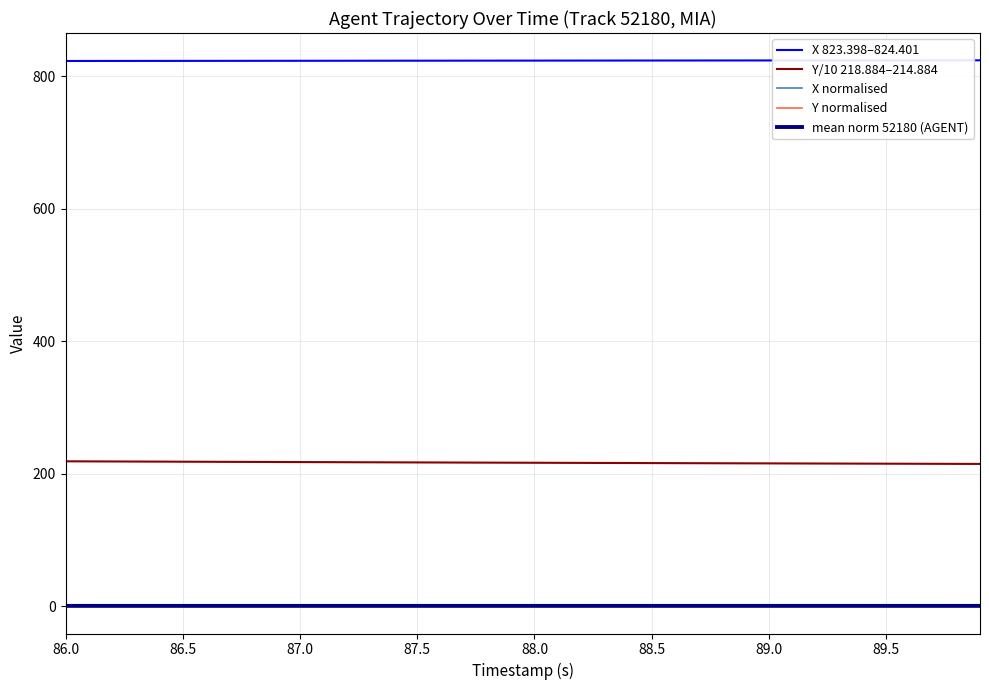

What is the highest value of the Y/10 218.884–214.884 series?

218.8